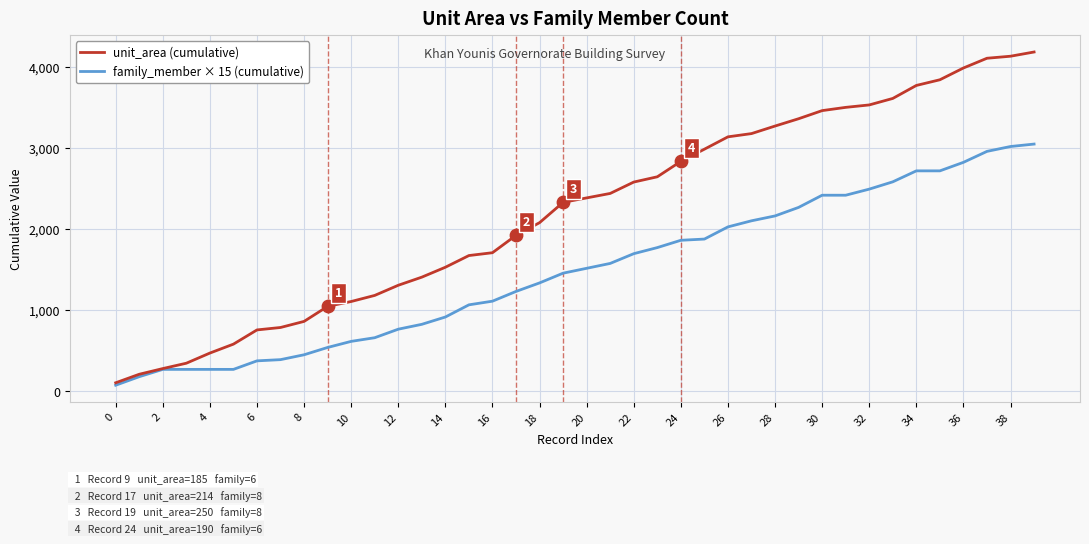

Which series has the largest total across all categories?

unit_area (cumulative)